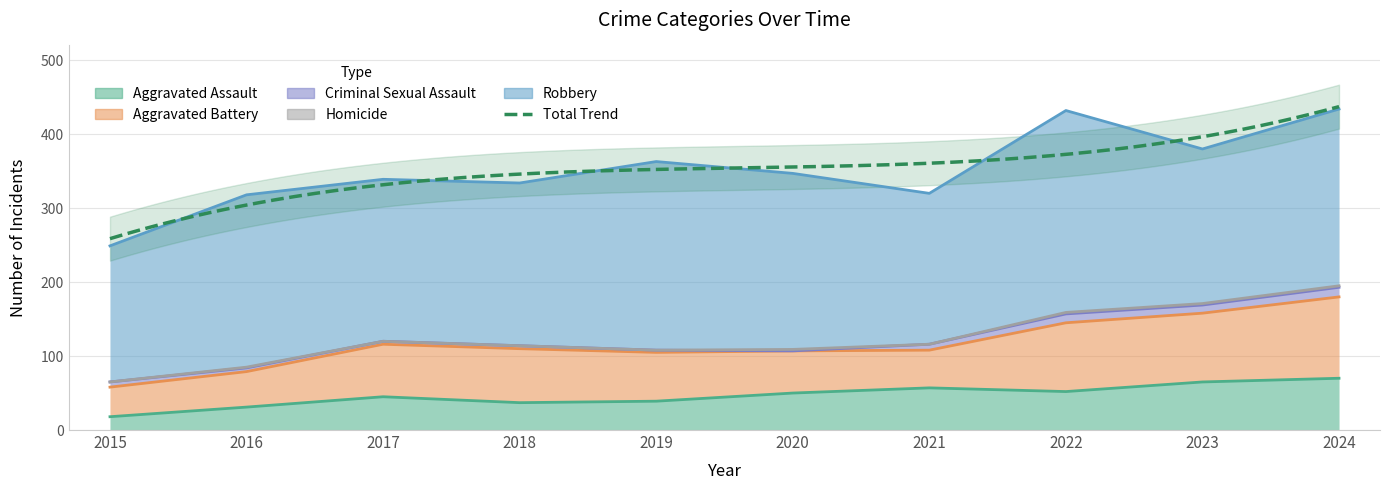

True or false: Robbery has a value of 184 at 2015.

True